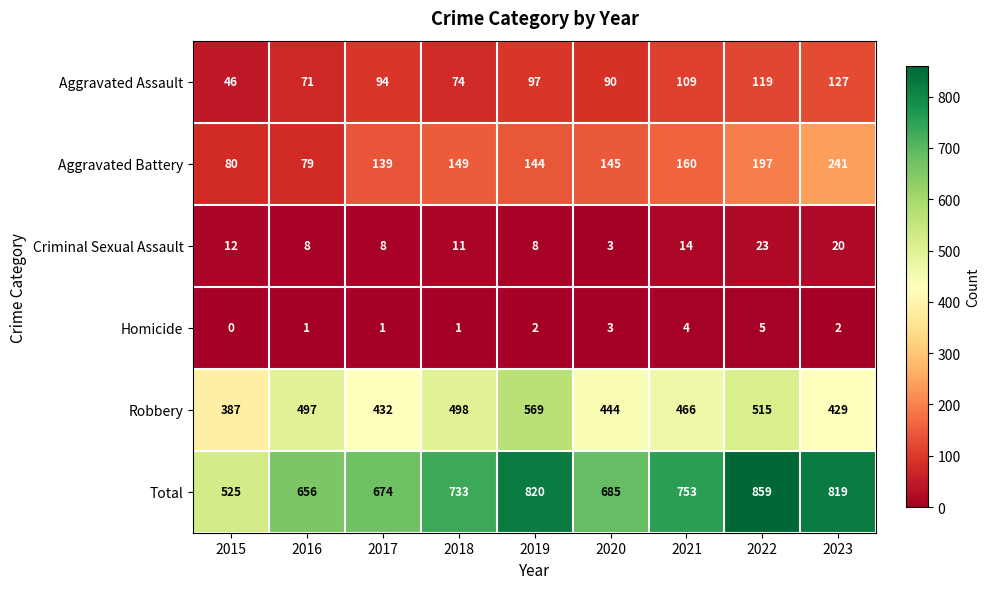

Which series has the largest total across all categories?

Total